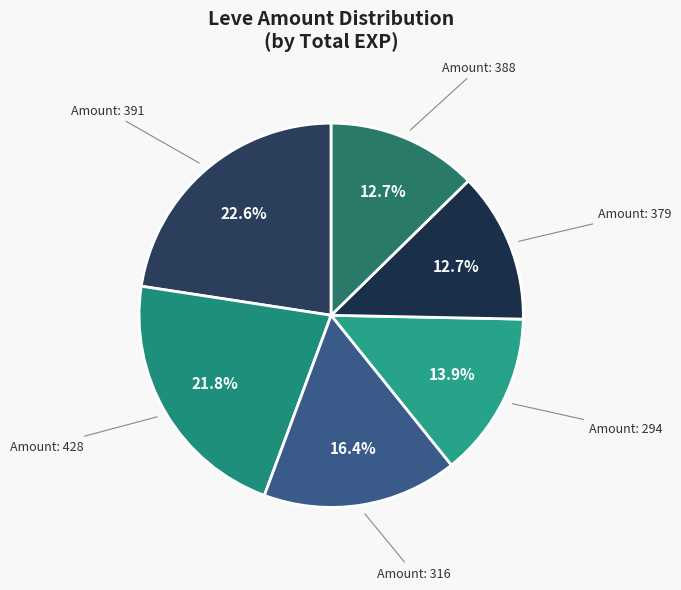

Count the number of slices in the pie.

6